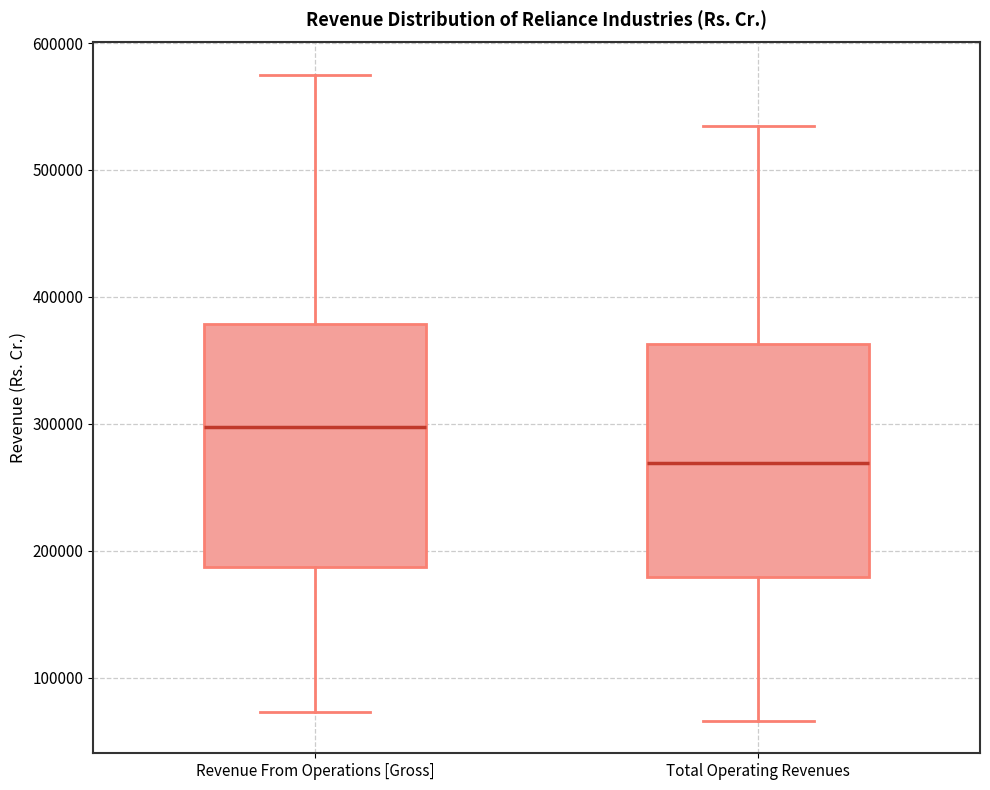

Where does the lower whisker of the box for Revenue From Operations [Gross] end on the y-axis? The values are not printed on the chart, so give them approximately, as read against the axis.

70000